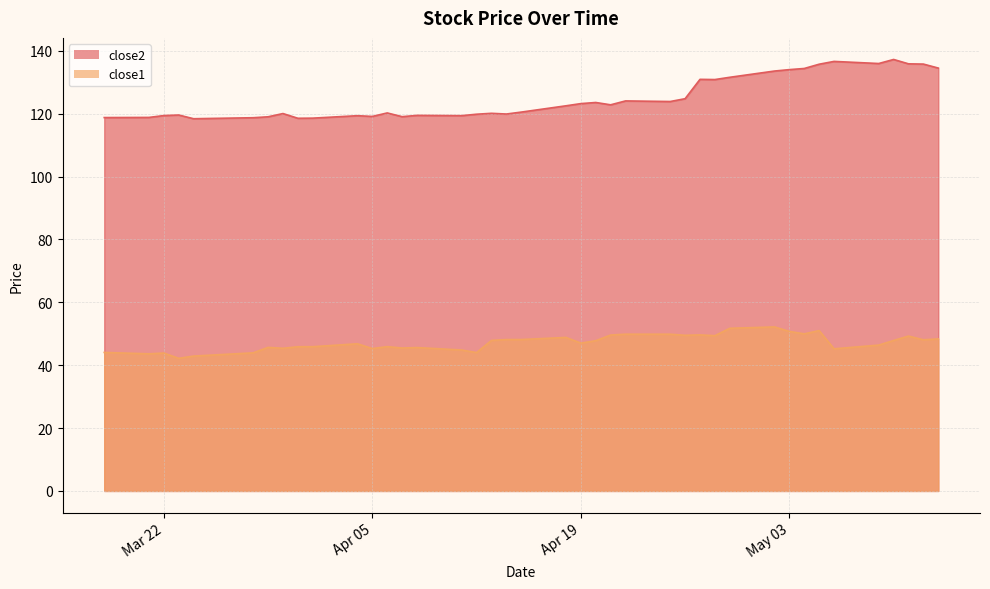

Rank the series by their maximum value, from lowest to highest.

close1, close2